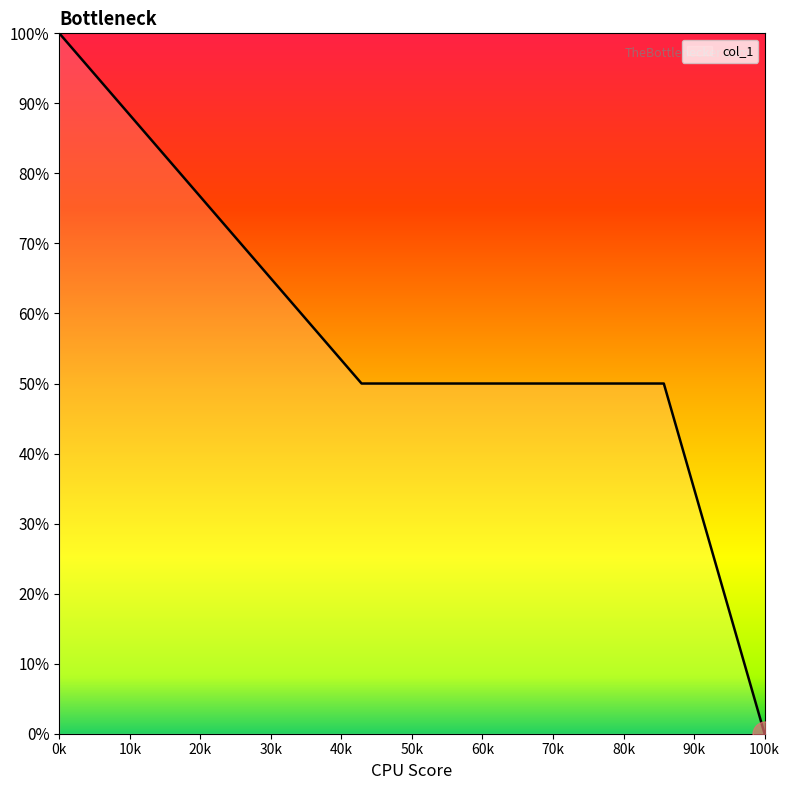

True or false: there are more than 2 points higher than both neighbors.

False